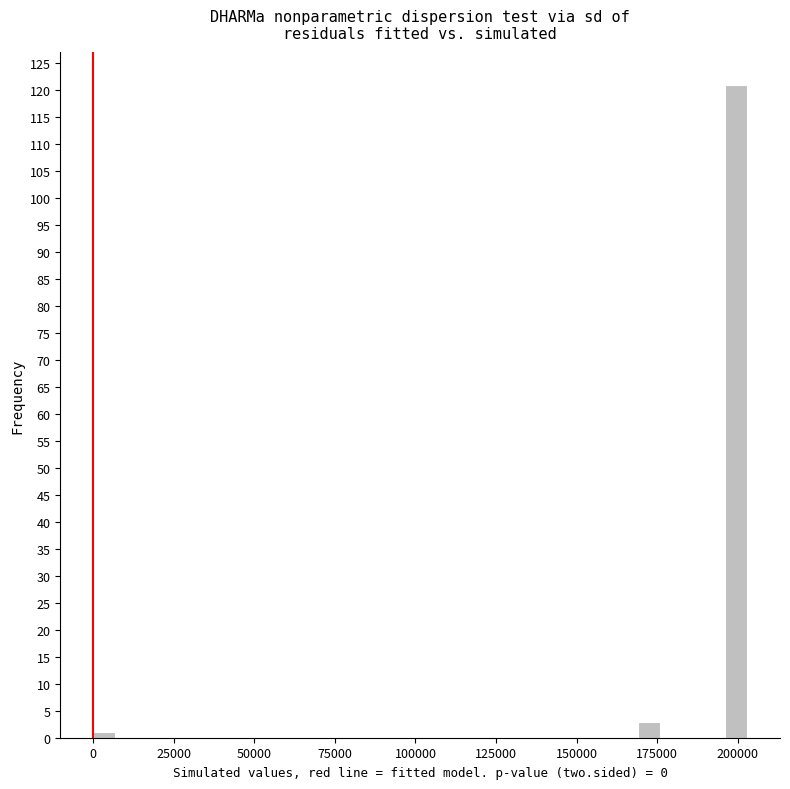

Around what value on the x-axis is the tallest bar? Give the approximate position of its centre, as read against the axis.

200000